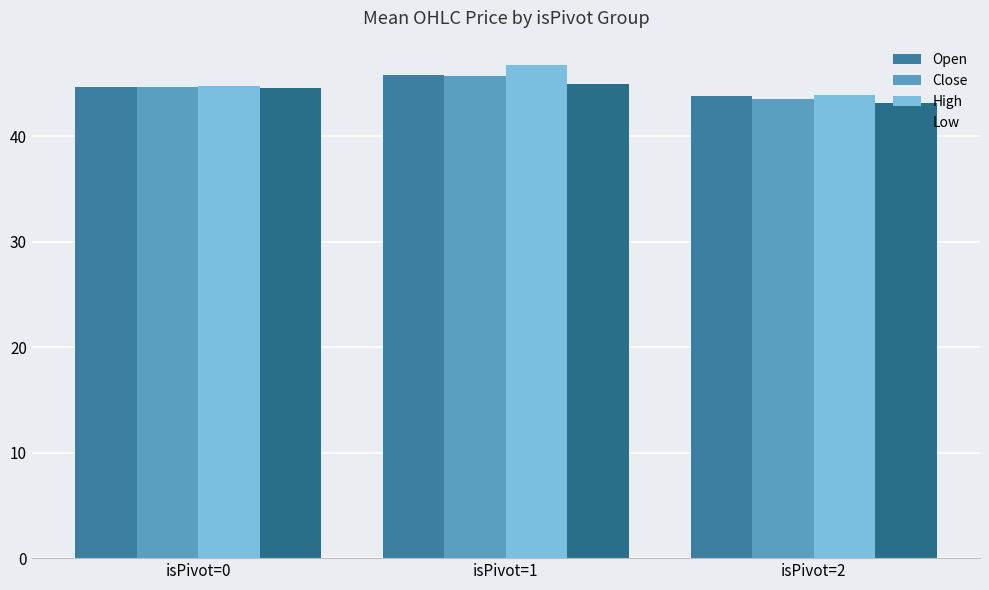

Reading left to right, transcribe all the data shown in this chart.

Open: isPivot=0=44.7	isPivot=1=45.9	isPivot=2=43.9
Close: isPivot=0=44.7	isPivot=1=45.8	isPivot=2=43.5
High: isPivot=0=44.8	isPivot=1=46.8	isPivot=2=43.9
Low: isPivot=0=44.6	isPivot=1=45.0	isPivot=2=43.2